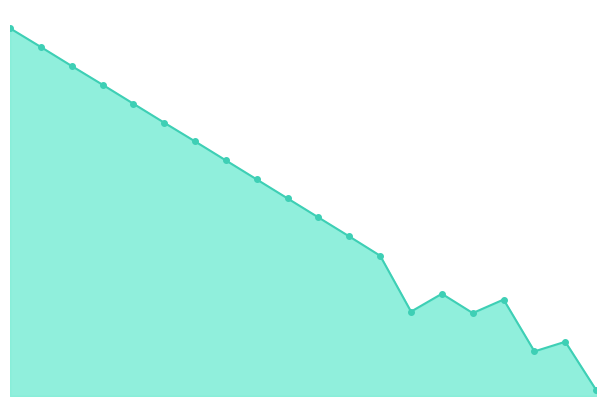

What is the average value?

626.6